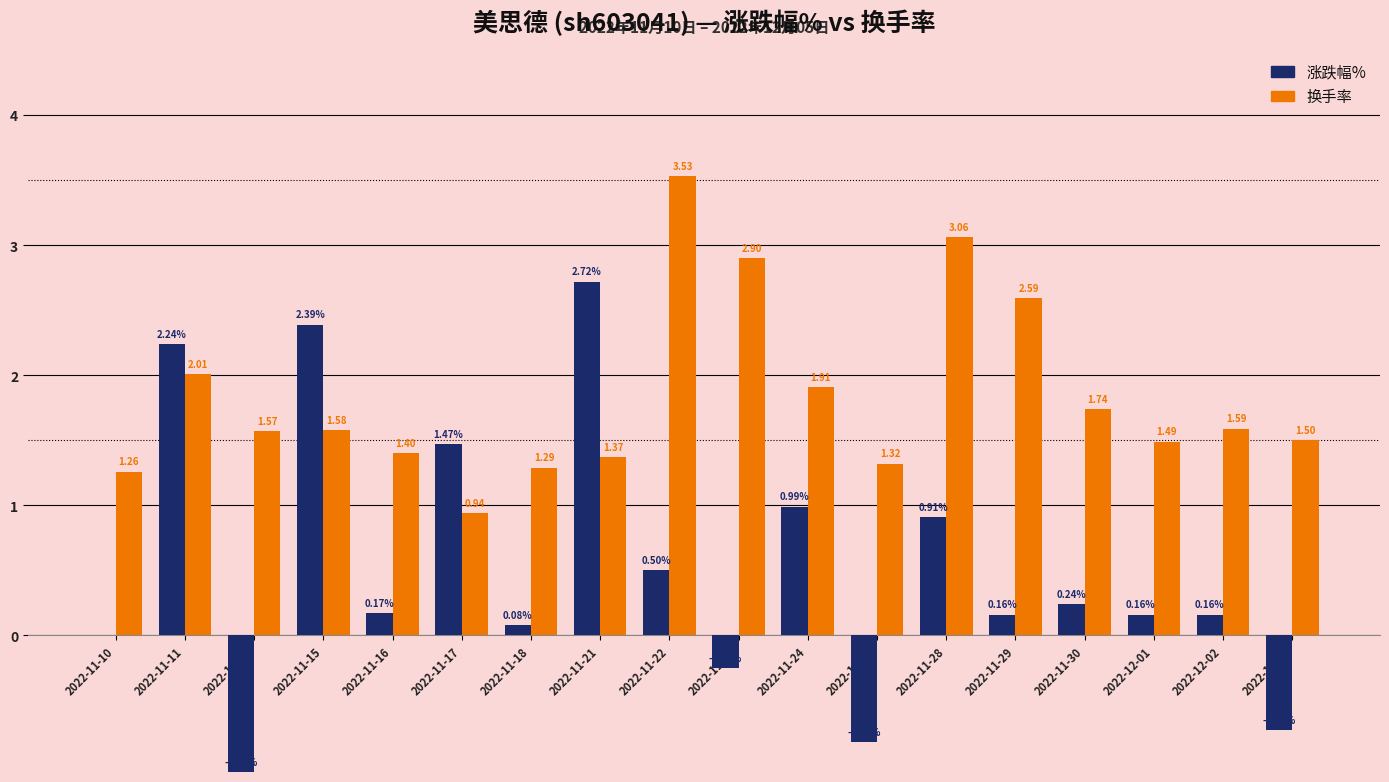

What is the label of the 1st bar from the right?

2022-12-05